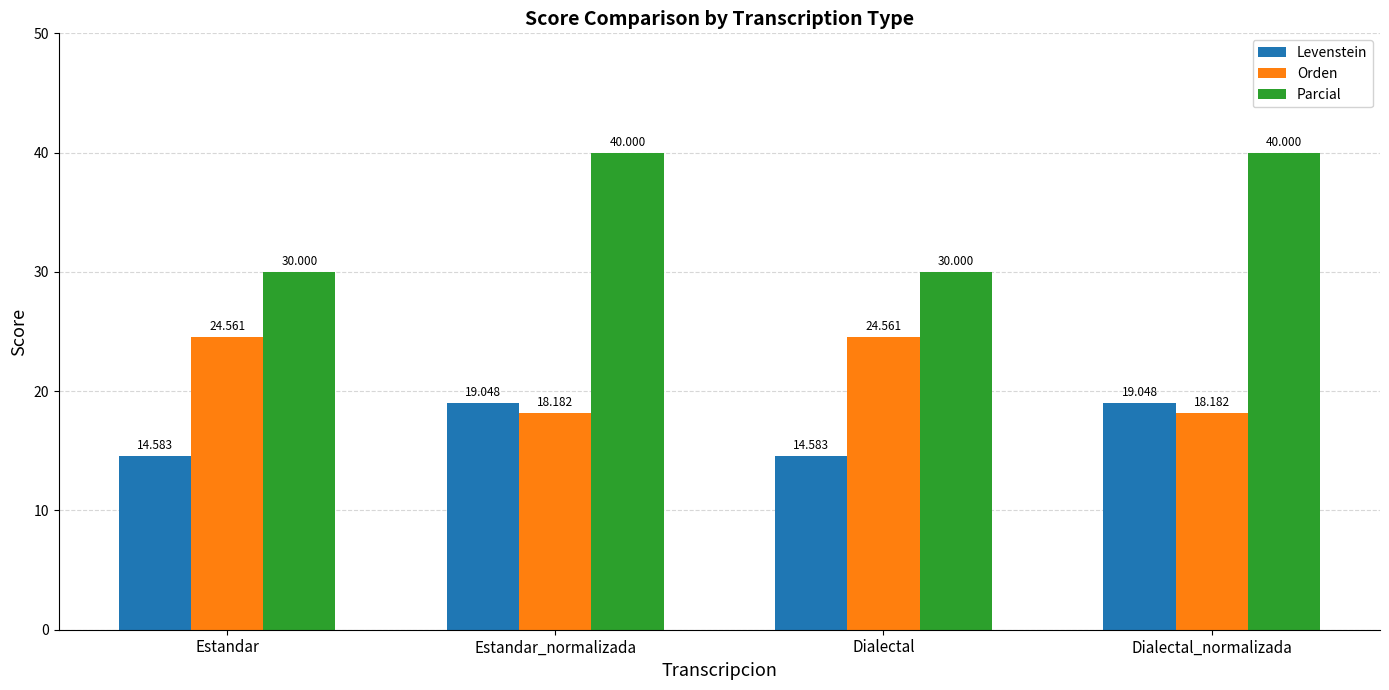

What is the difference between the highest and lowest values at Dialectal_normalizada?

21.8